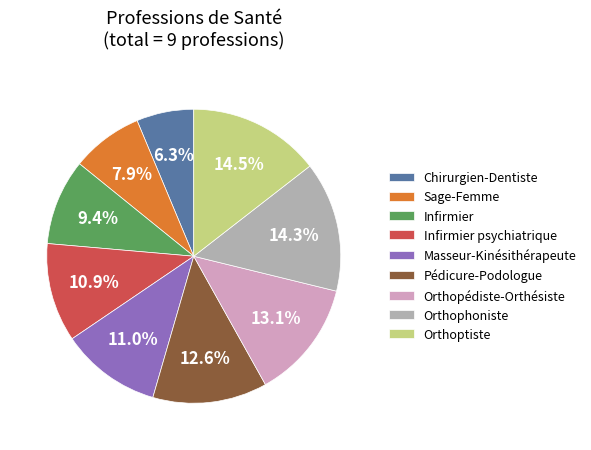

How many slices are in this pie chart?

9